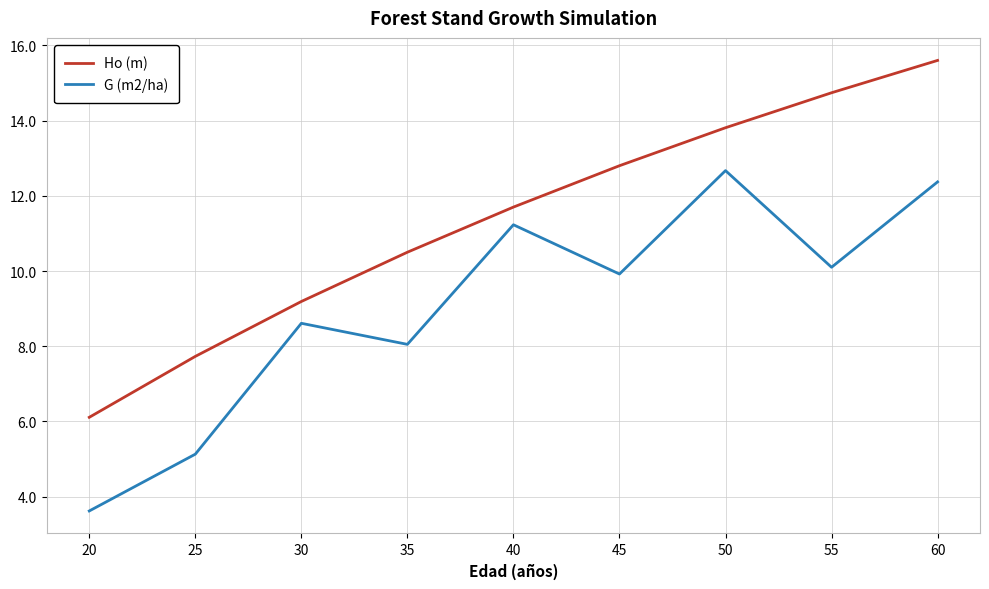

What is the maximum value for Ho (m)?

15.6